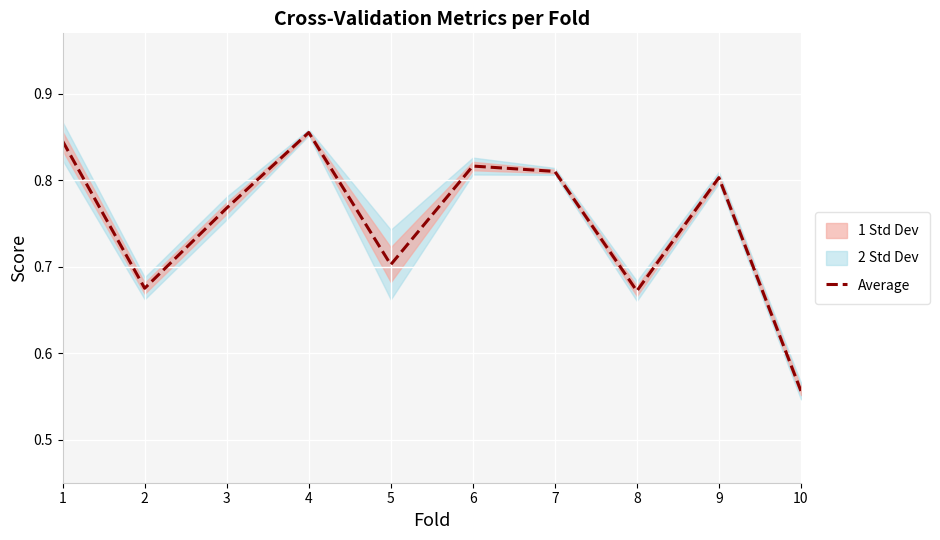

List the labels in order of value, largest first.

4, 1, 6, 7, 9, 3, 5, 2, 8, 10